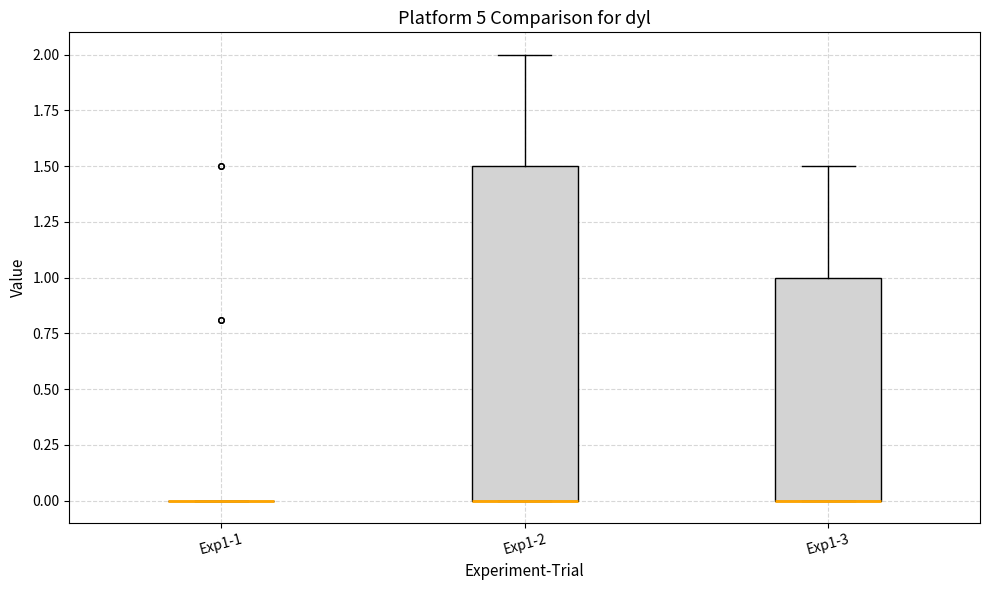

Where is the upper edge of the box for Exp1-2 on the y-axis? The values are not printed on the chart, so give them approximately, as read against the axis.

1.5